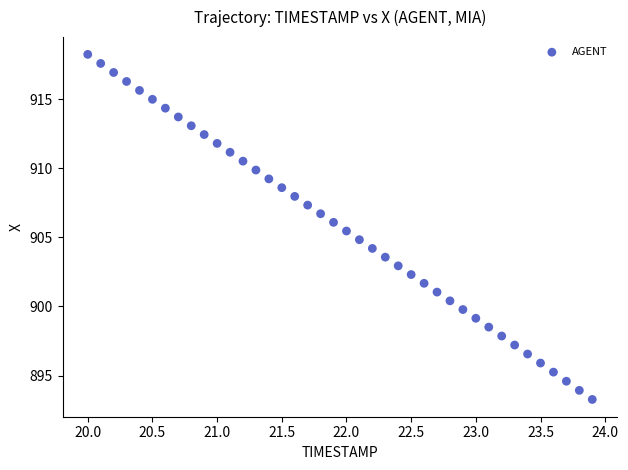

What is the range of Y values (max minus min)?

25.0